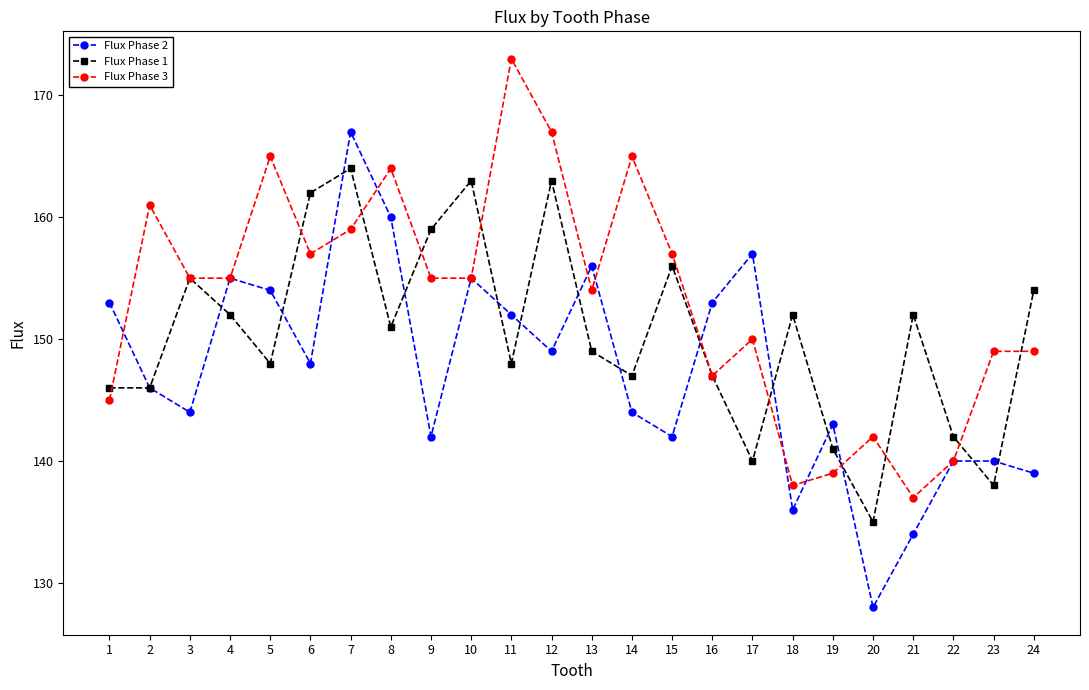

At how many categories does at least one series exceed 168?

1